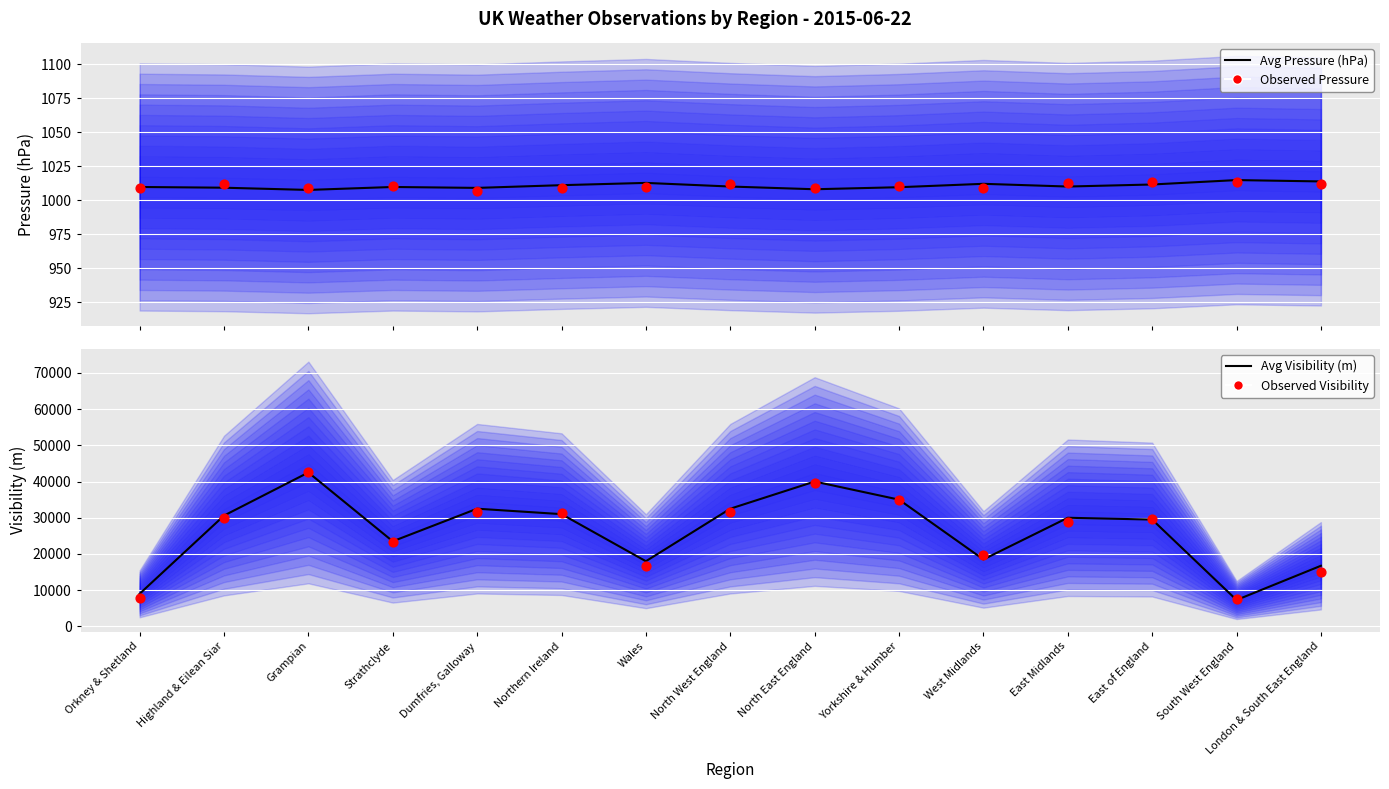

Is the value of Observed Visibility at Yorkshire & Humber greater than the value of Observed Pressure at Dumfries, Galloway?

Yes